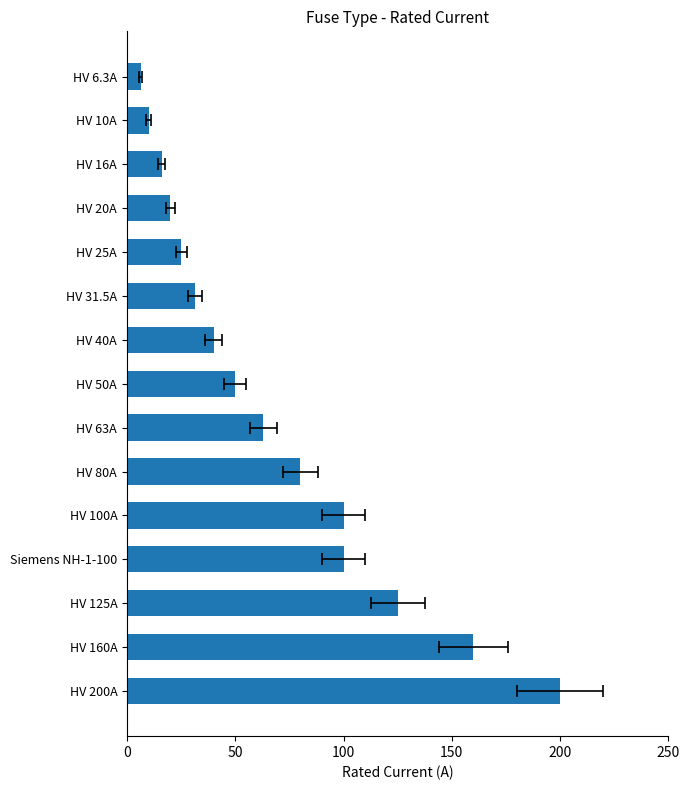

What is the difference between the maximum and minimum values?

193.7